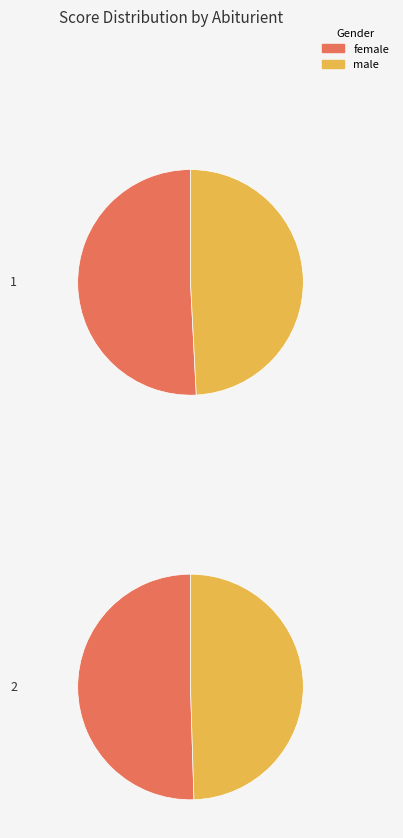

At 1, list the series in order from largest to smallest.

female, male